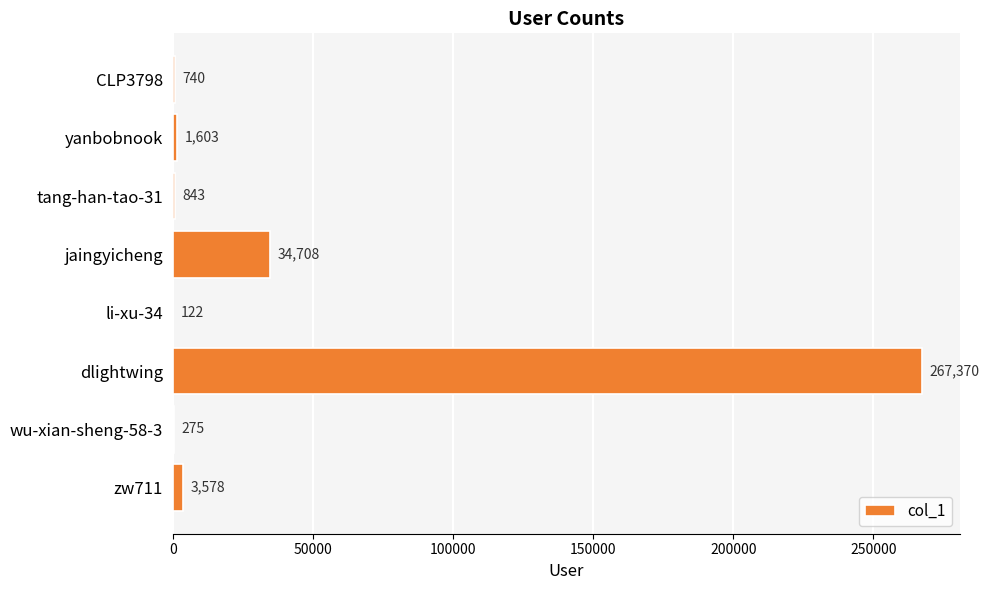

What is the sum of all values?

309239